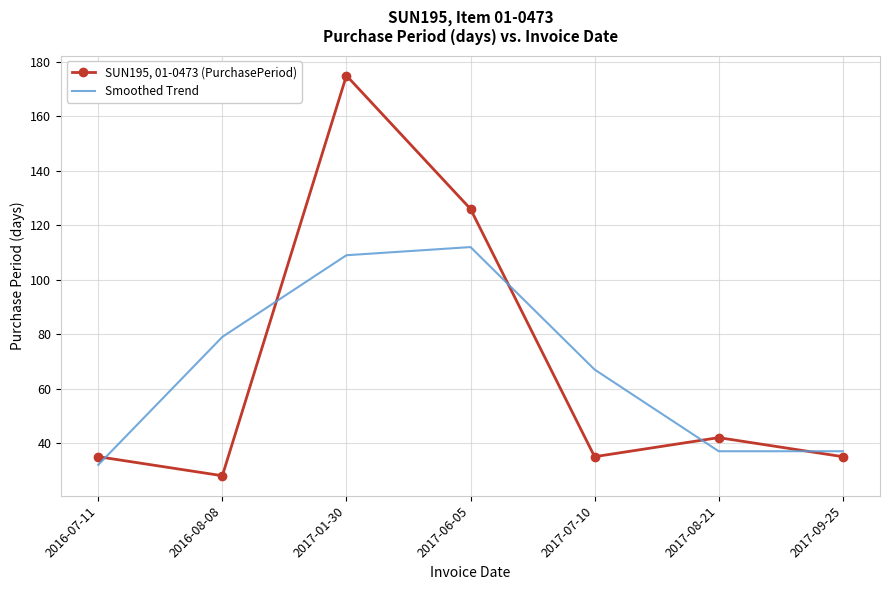

At which label does Smoothed Trend reach its minimum?

2016-07-11